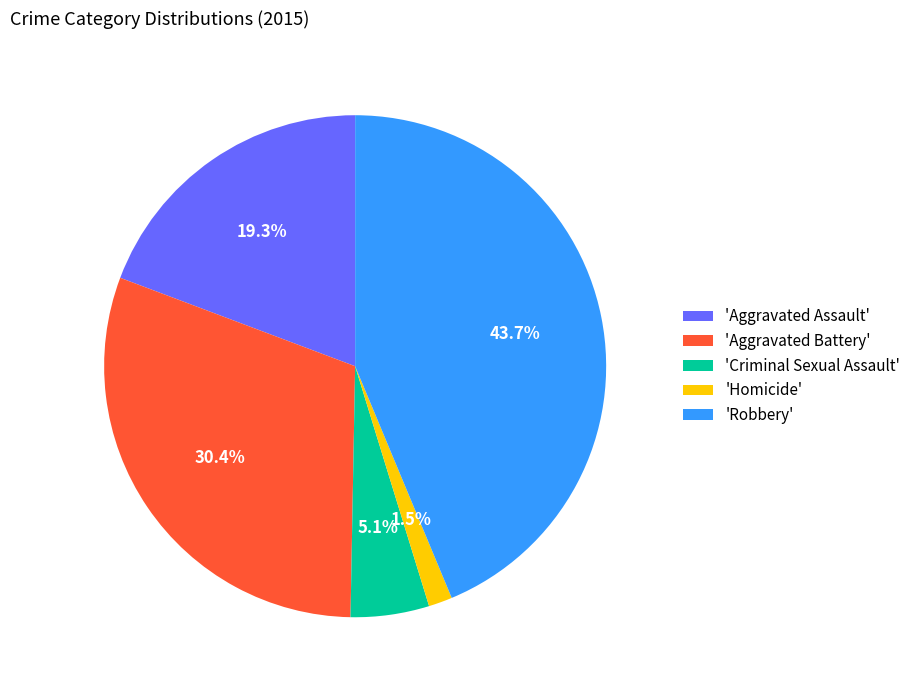

How much of the chart is everything except 'Aggravated Assault'?

80.7%